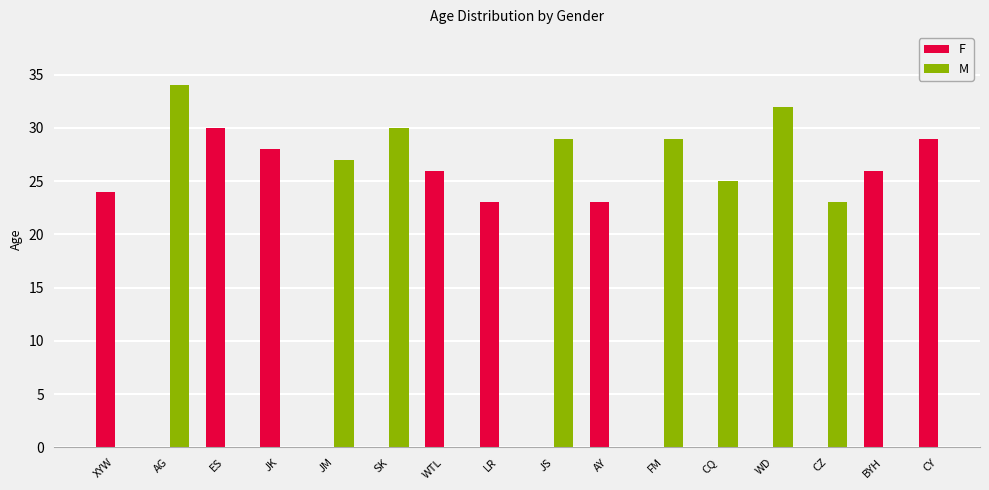

What is the average value of the F series?

26